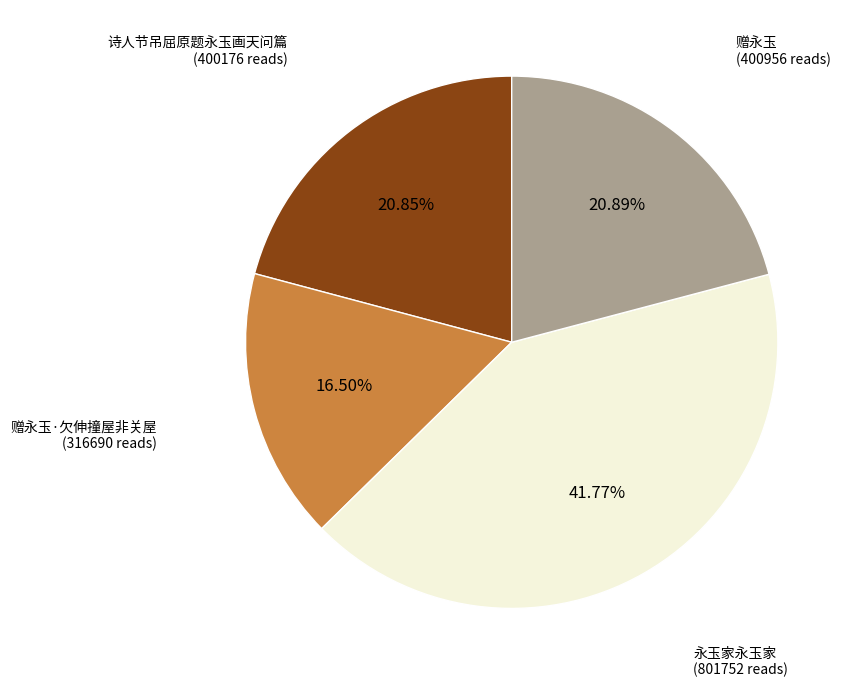

Is there any slice that represents more than half of the pie?

No